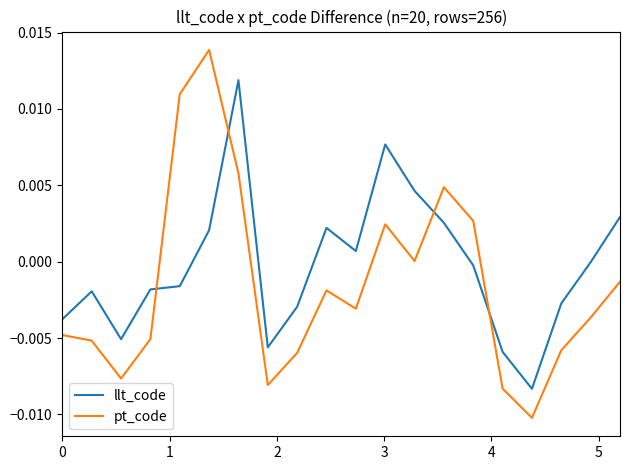

True or false: llt_code has more than 0 points higher than both neighbors.

True